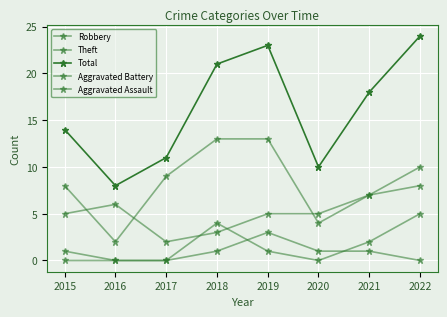

Which series has the largest total across all categories?

Total